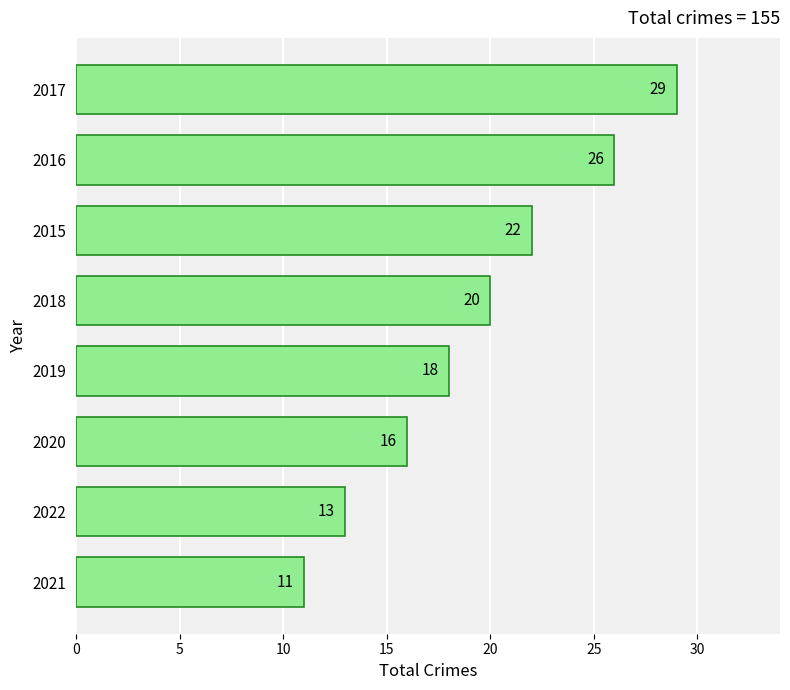

What is the average value?

19